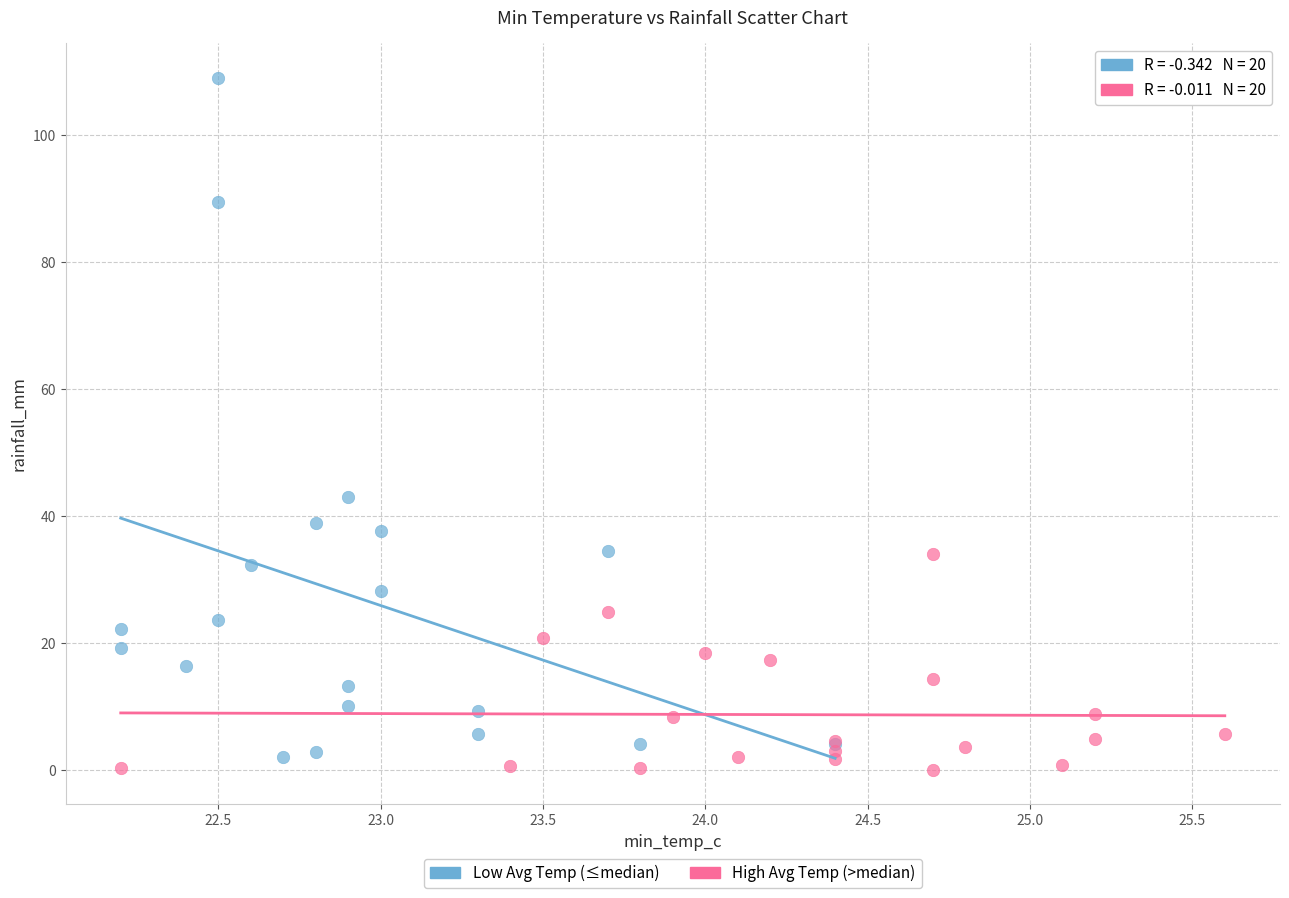

Which series has the widest spread of Y values?

Low Avg Temp (≤median)